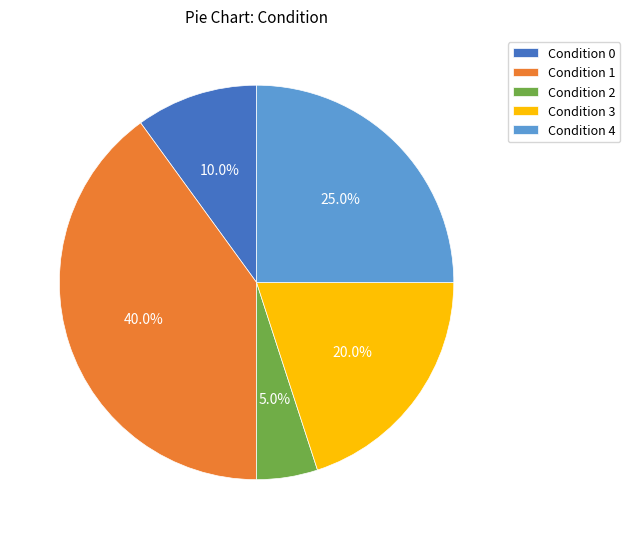

How many segments does this pie chart have?

5